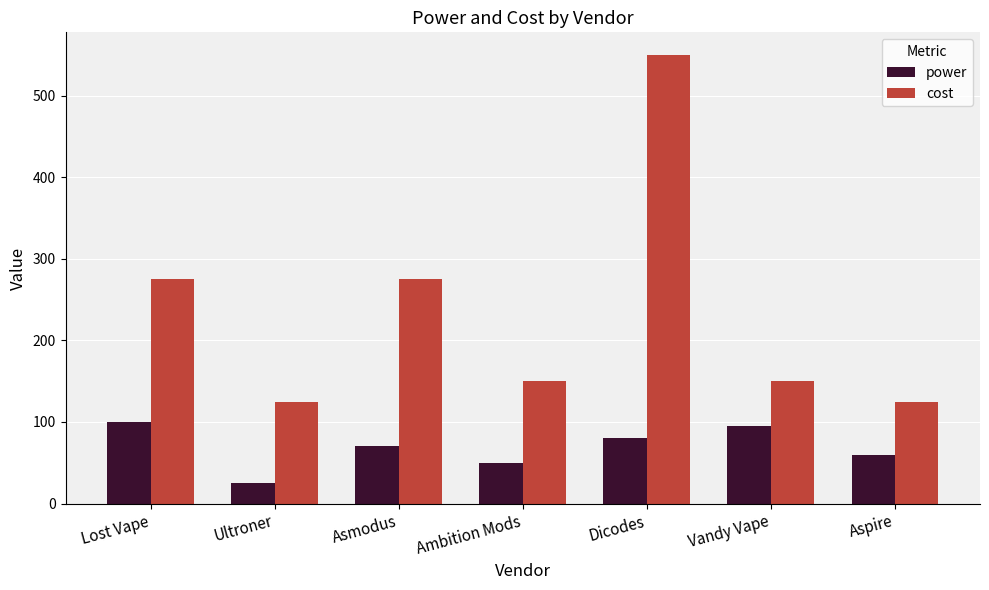

What is the difference between the maximum and minimum values in the cost series?

425